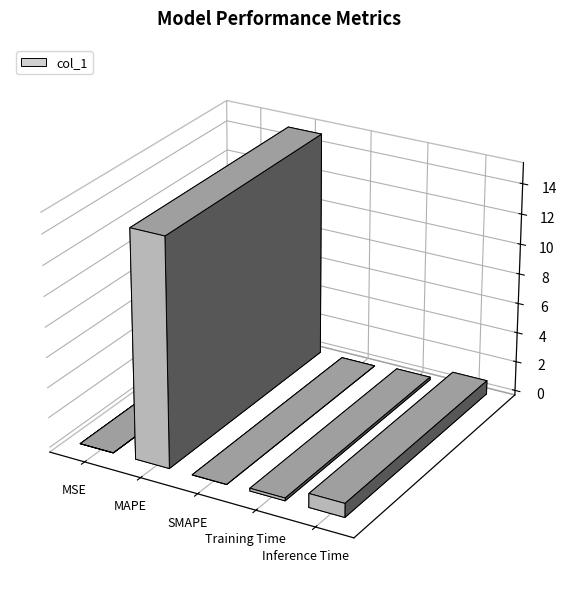

List the labels in order of value, smallest first.

SMAPE, MSE, Training Time, Inference Time, MAPE